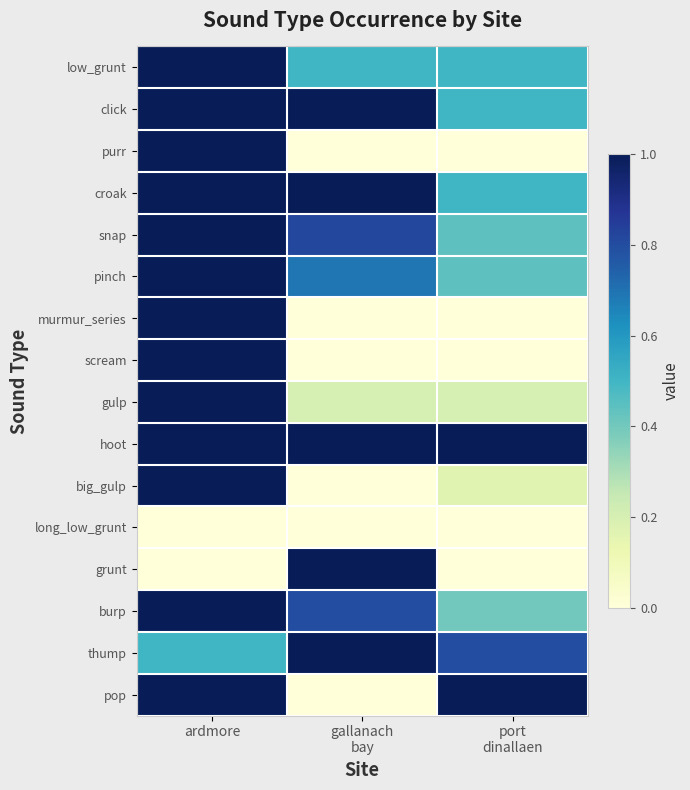

List the series in order of their peak value, lowest first.

long_low_grunt, low_grunt, click, purr, croak, snap, pinch, murmur_series, scream, gulp, hoot, big_gulp, grunt, burp, thump, pop